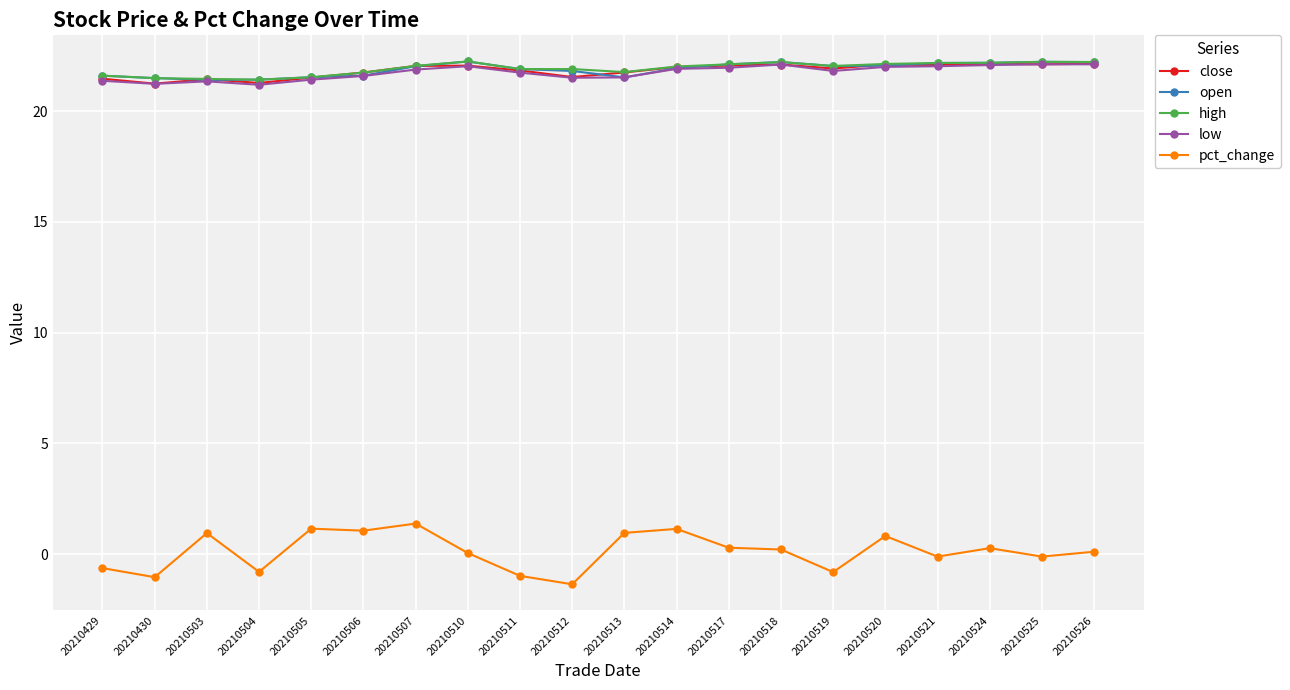

What is the average value of the close series?

21.8